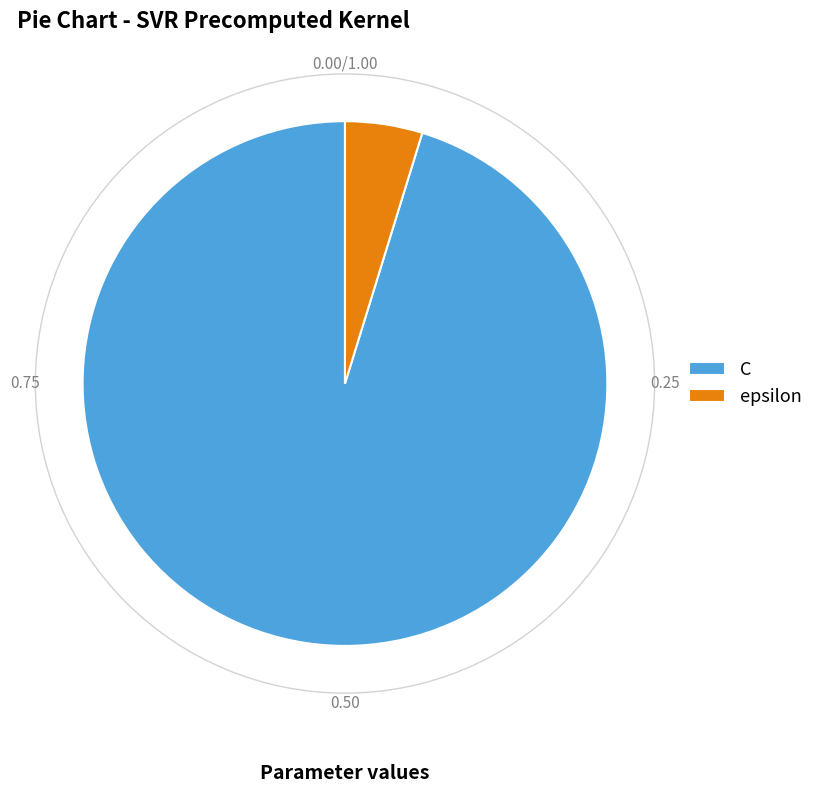

Rank the categories by value from highest to lowest.

C, epsilon